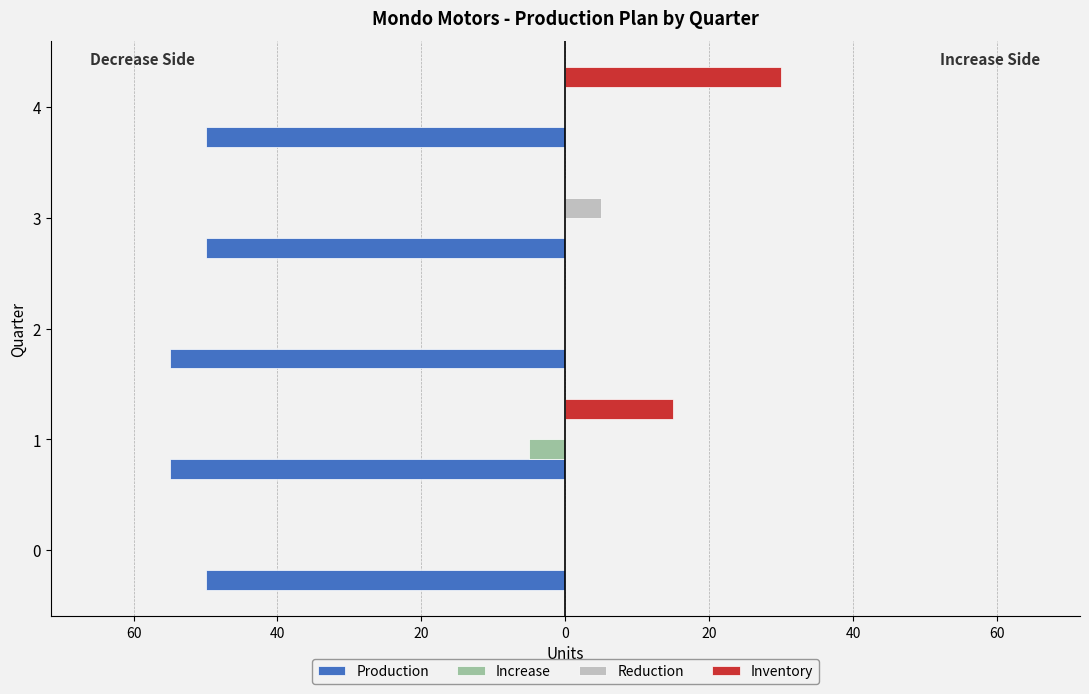

What are all the series names shown in the legend?

Production, Increase, Reduction, Inventory